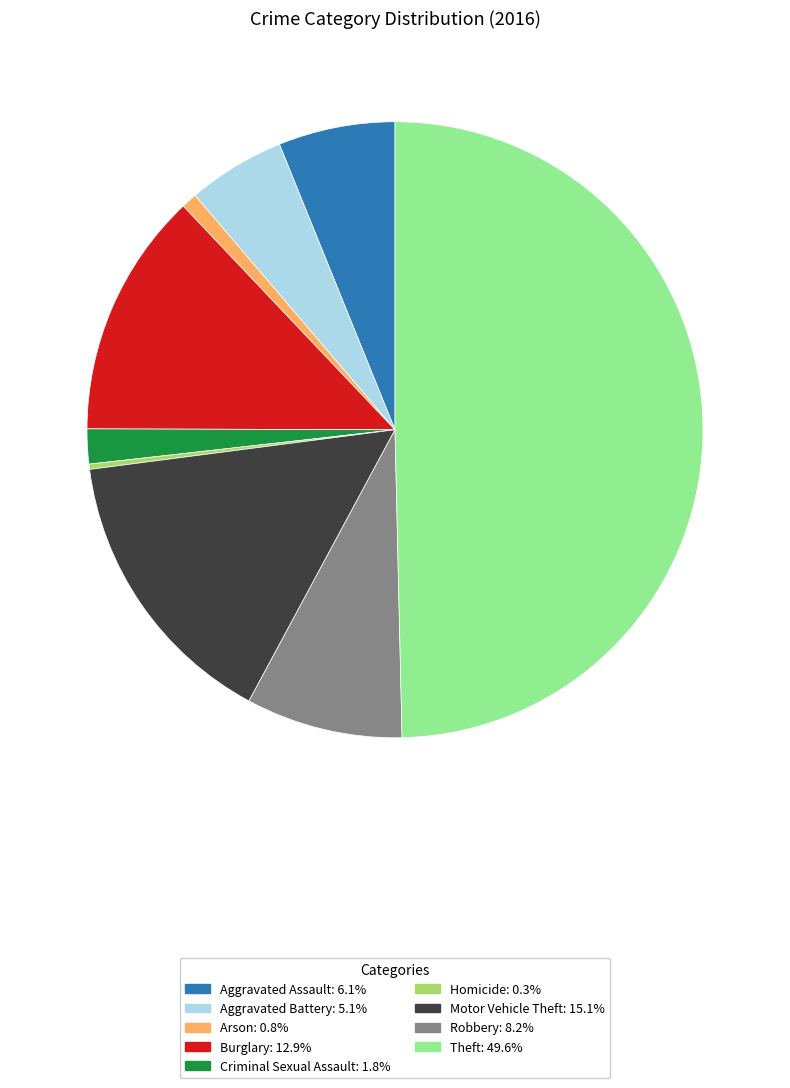

Is it true that Theft is 50% of the pie?

True